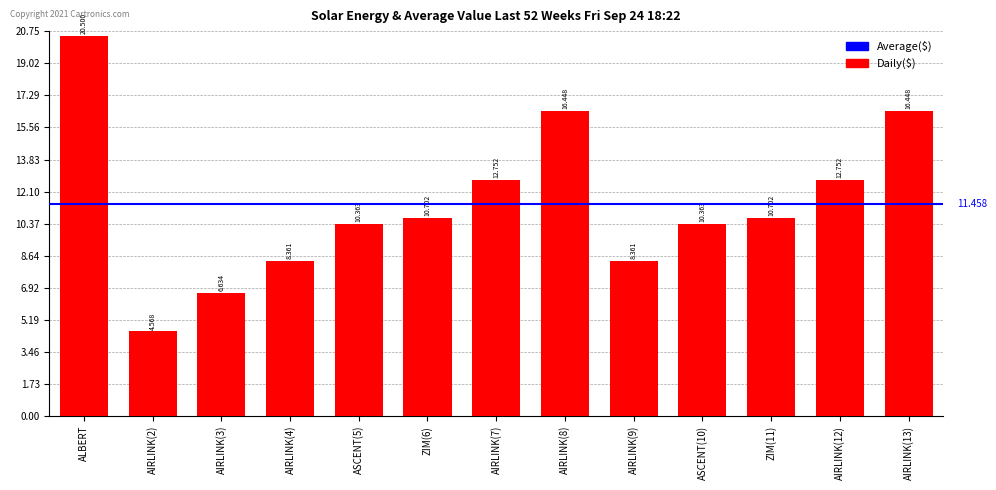

At which label does the data first exceed 10?

ALBERT